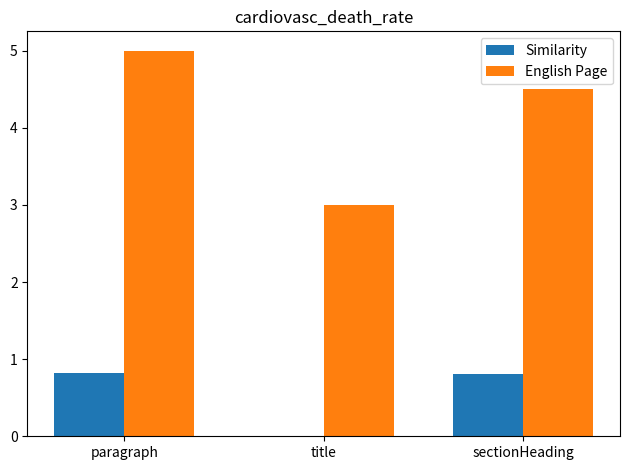

Between title and sectionHeading, which series saw the biggest shift?

English Page